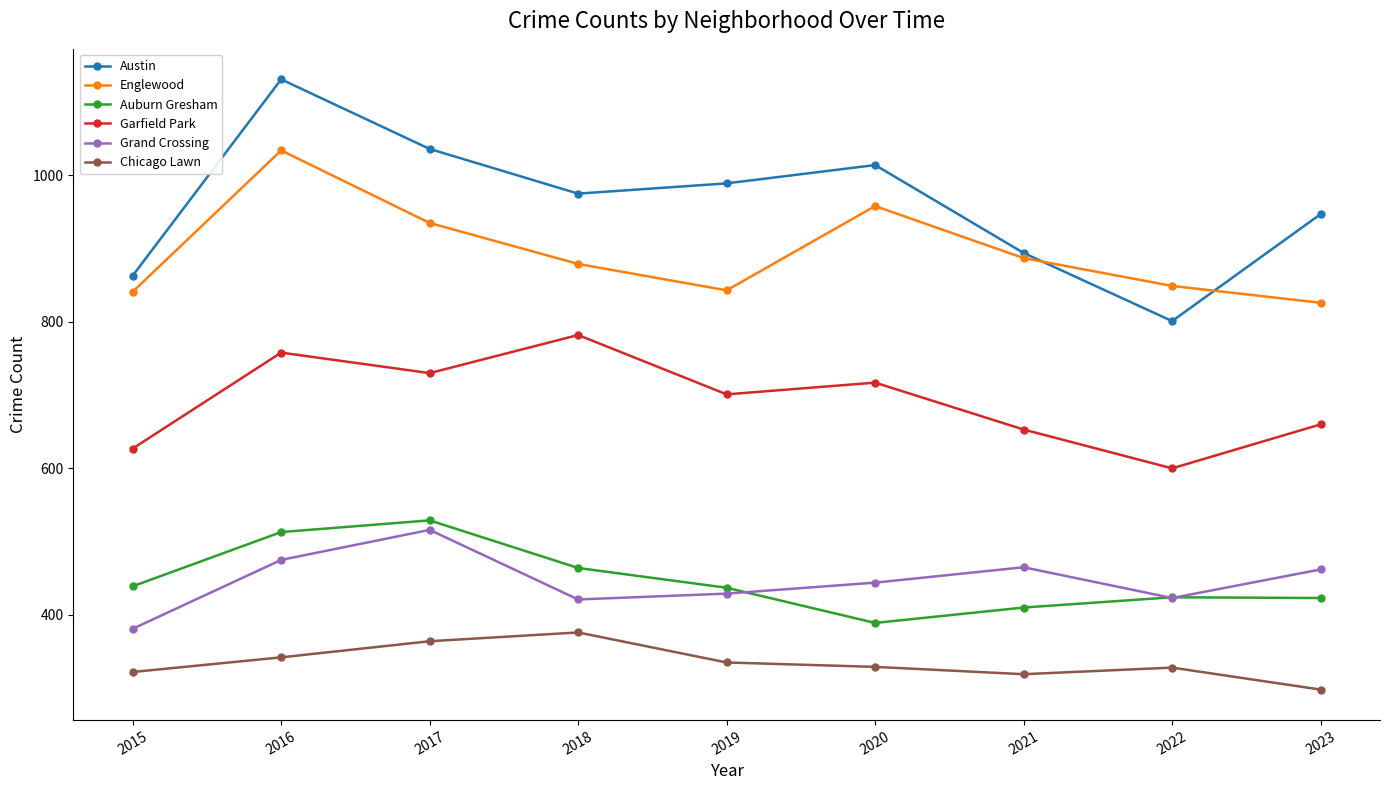

What is the difference between the maximum and minimum values in the Chicago Lawn series?

78